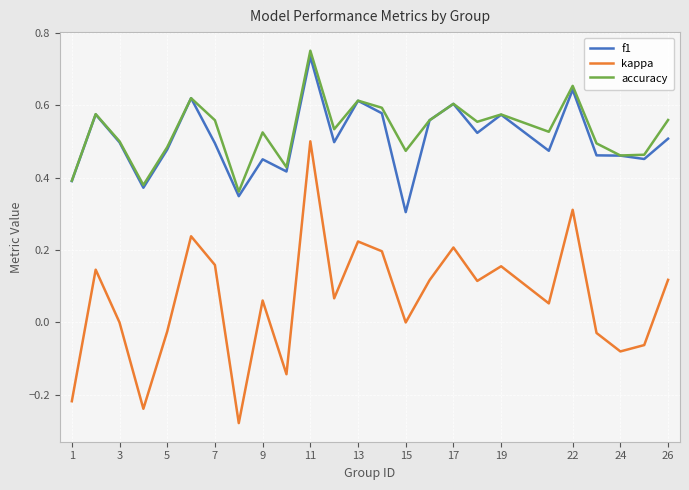

True or false: f1 and kappa intersect in this chart.

False